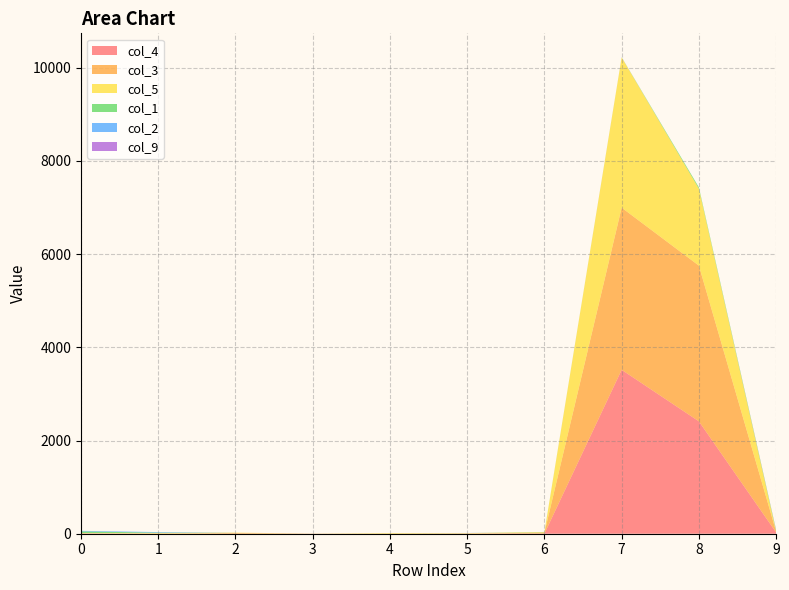

Reading left to right, what are all the values shown in this chart?

col_4: 0=8	1=2	2=0	3=0	4=1	5=4	6=2	7=3518	8=2412	9=28
col_3: 0=0	1=0	2=16	3=4	4=0	5=0	6=21	7=3480	8=3342	9=20
col_5: 0=7	1=14	2=7	3=0	4=14	5=10	6=10	7=3226	8=1652	9=2
col_1: 0=35	1=7	2=0	3=0	4=0	5=0	6=5	7=0	8=28	9=22
col_2: 0=12	1=12	2=0	3=0	4=0	5=2	6=0	7=4	8=0	9=1
col_9: 0=0	1=0	2=0	3=0	4=0	5=0	6=0	7=0	8=0	9=9